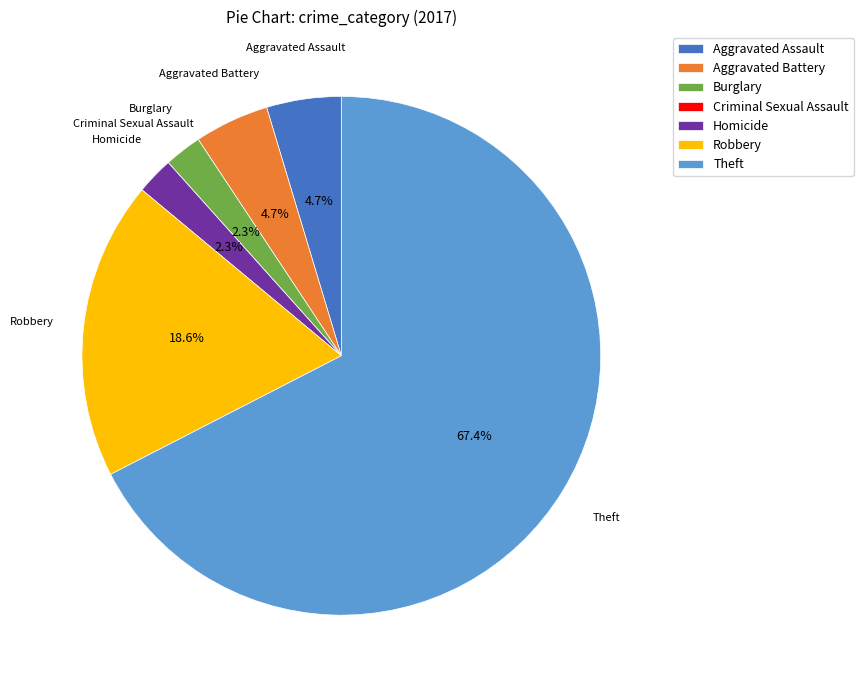

What is the largest slice in the pie chart?

Theft